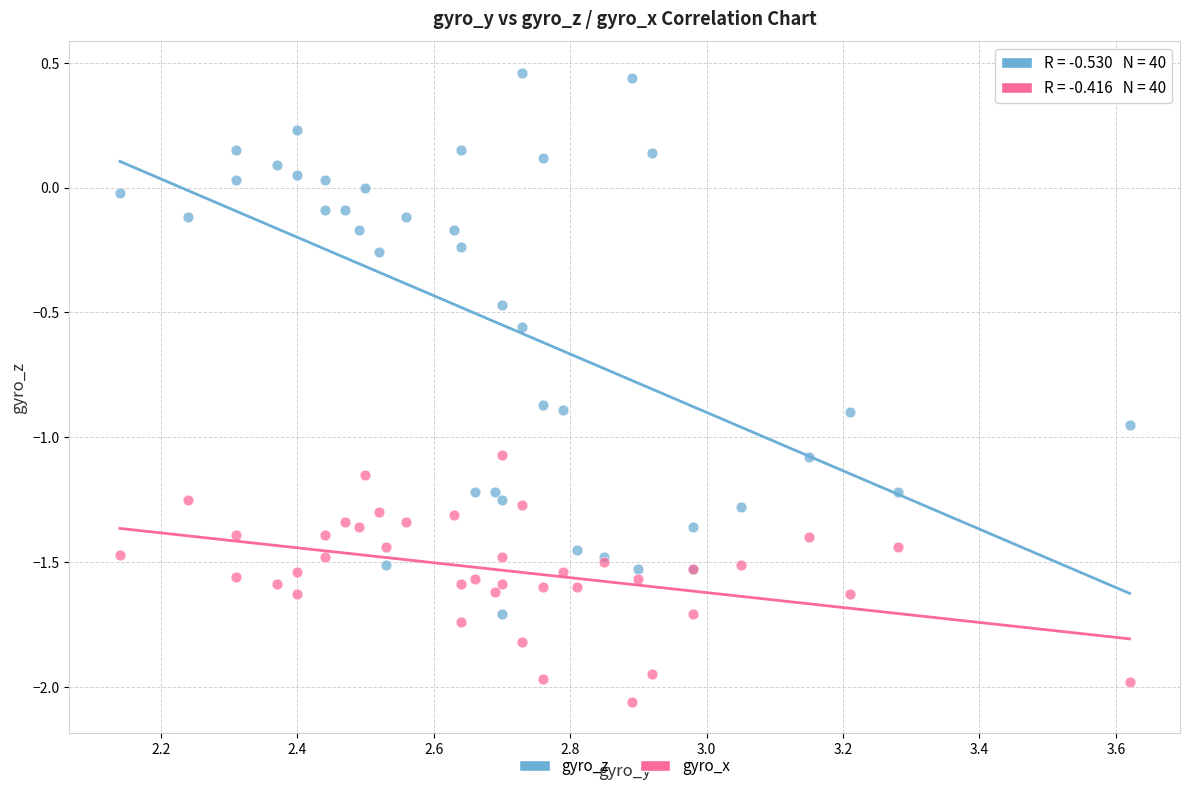

Which series reaches the minimum Y coordinate?

gyro_x